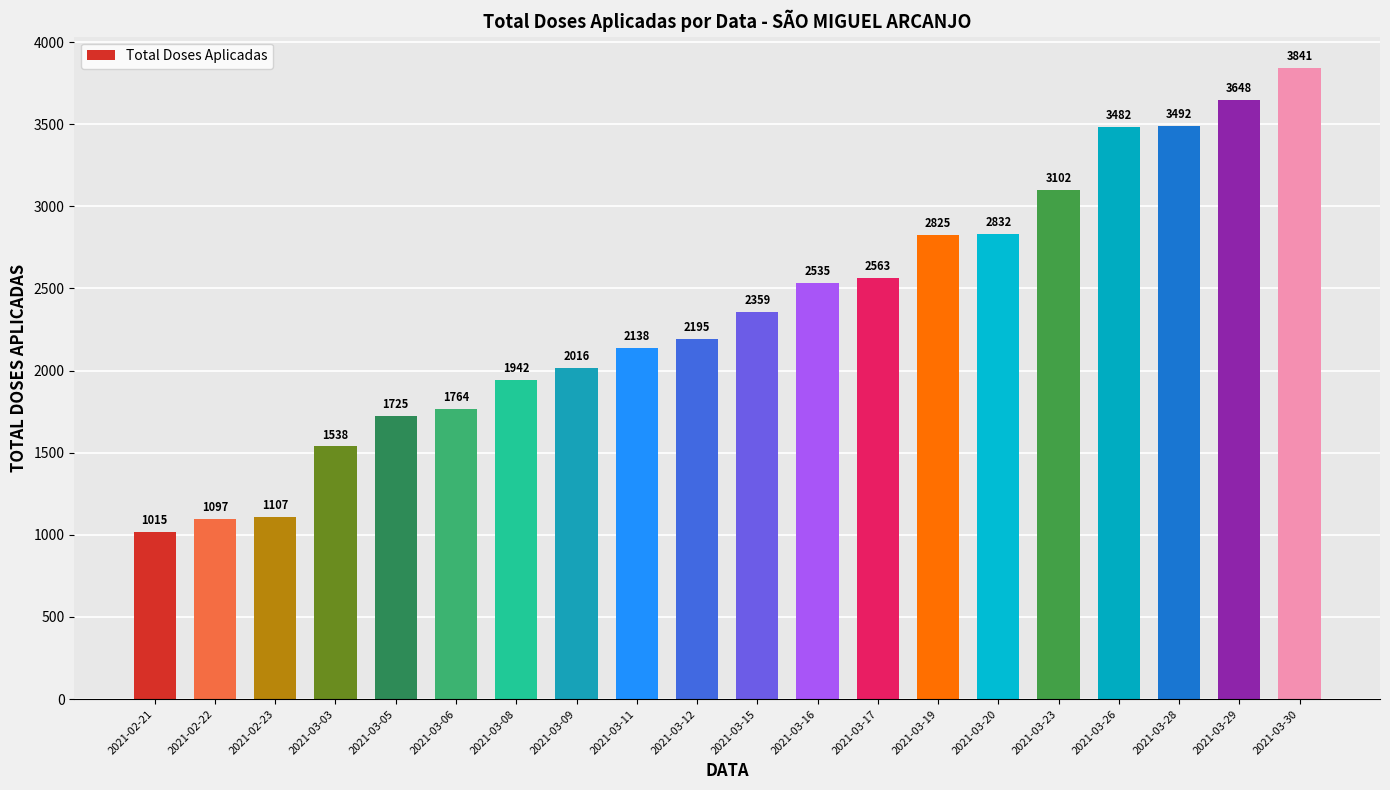

What is the sum of all values?

47216